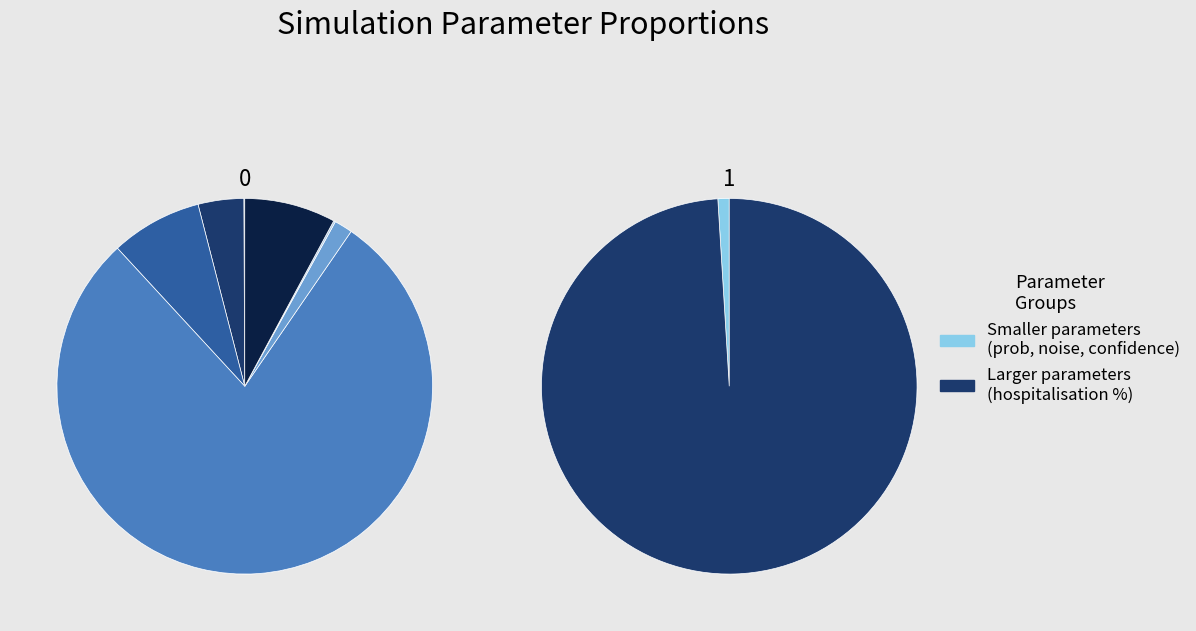

What portion of the pie excludes Percentage of all hospitalisations?

21.4%